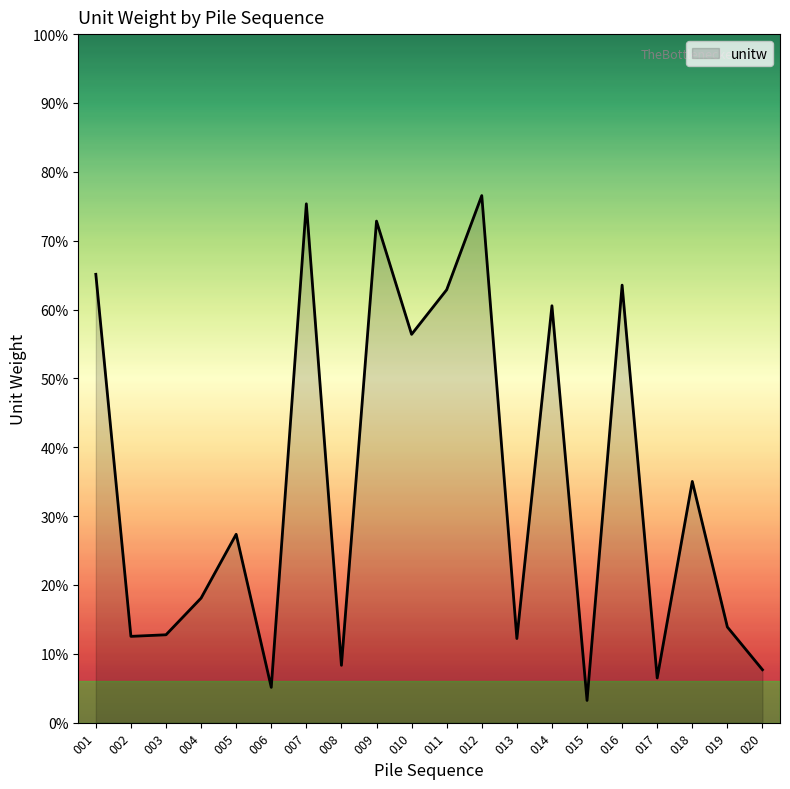

Is this an area chart (filled region under the line)?

Yes